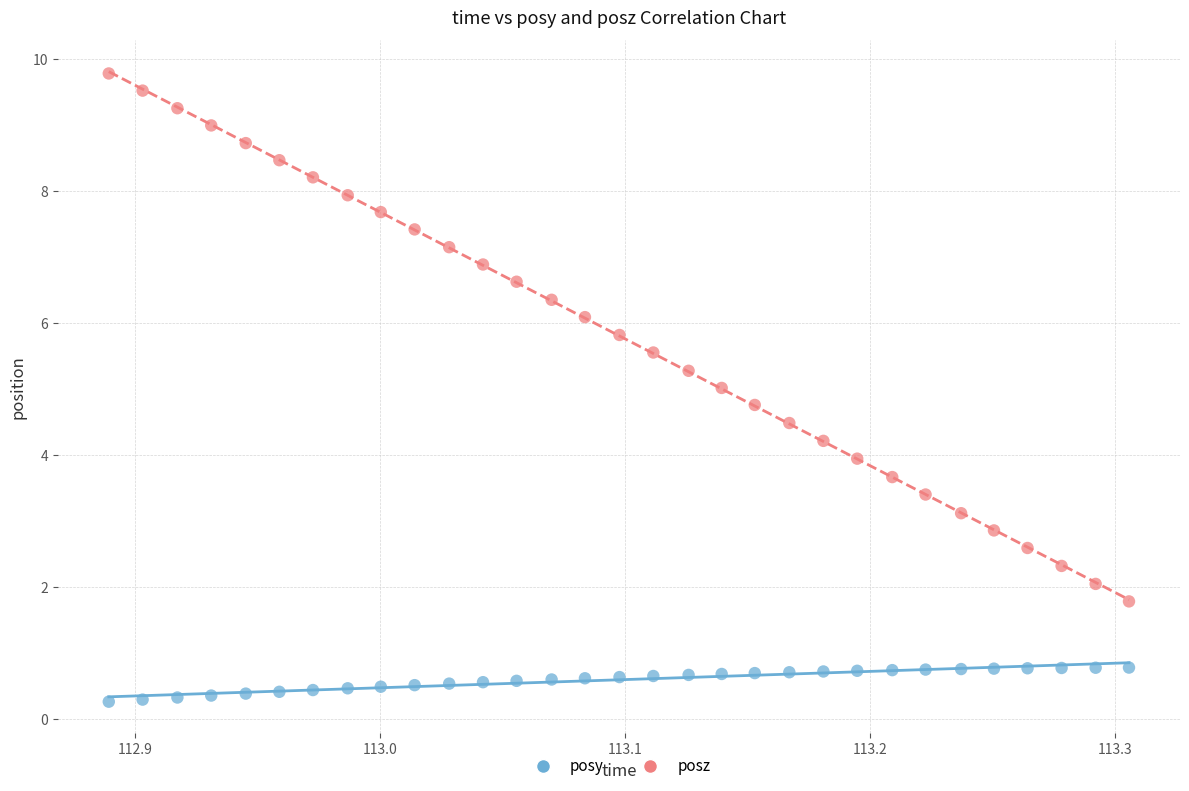

What are all the series names shown in the legend?

posy, posz